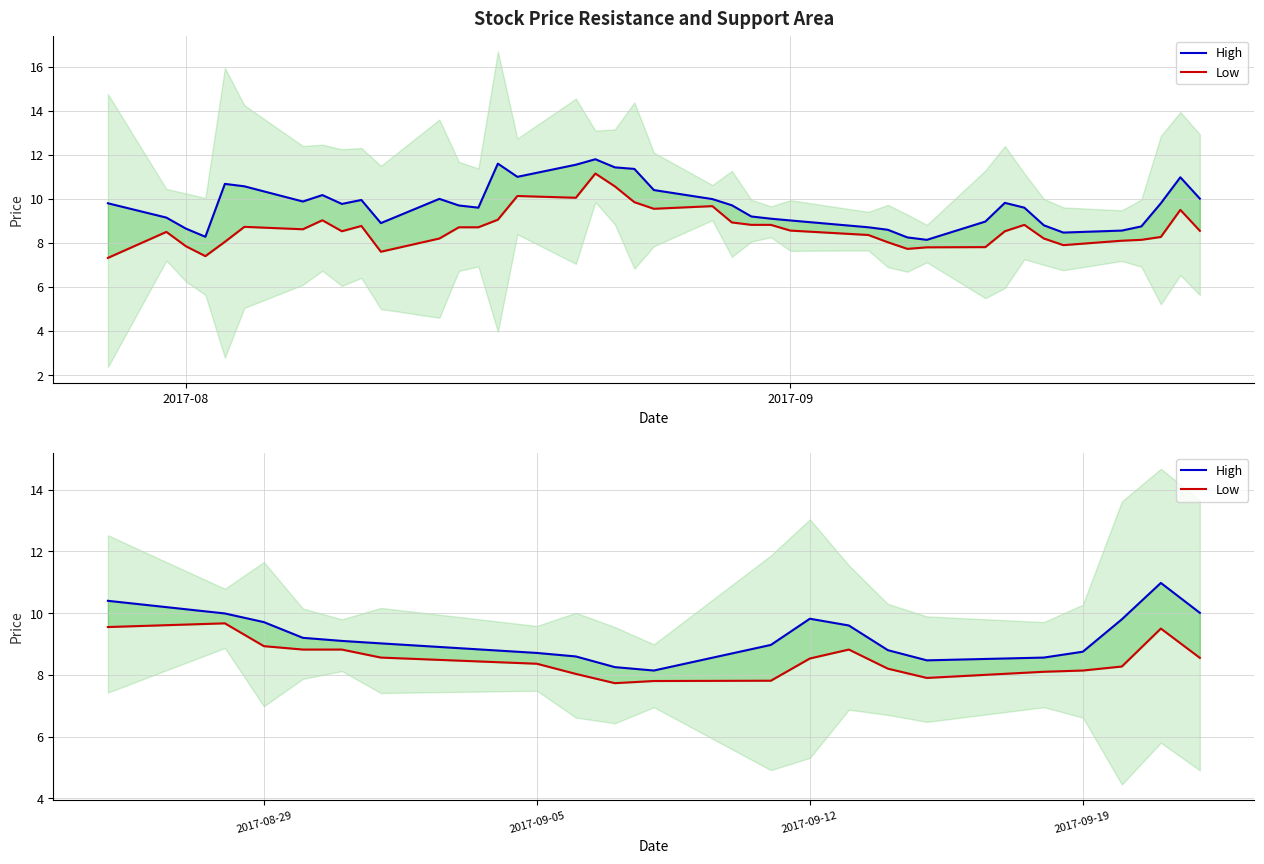

True or false: Low and High cross at least once.

False